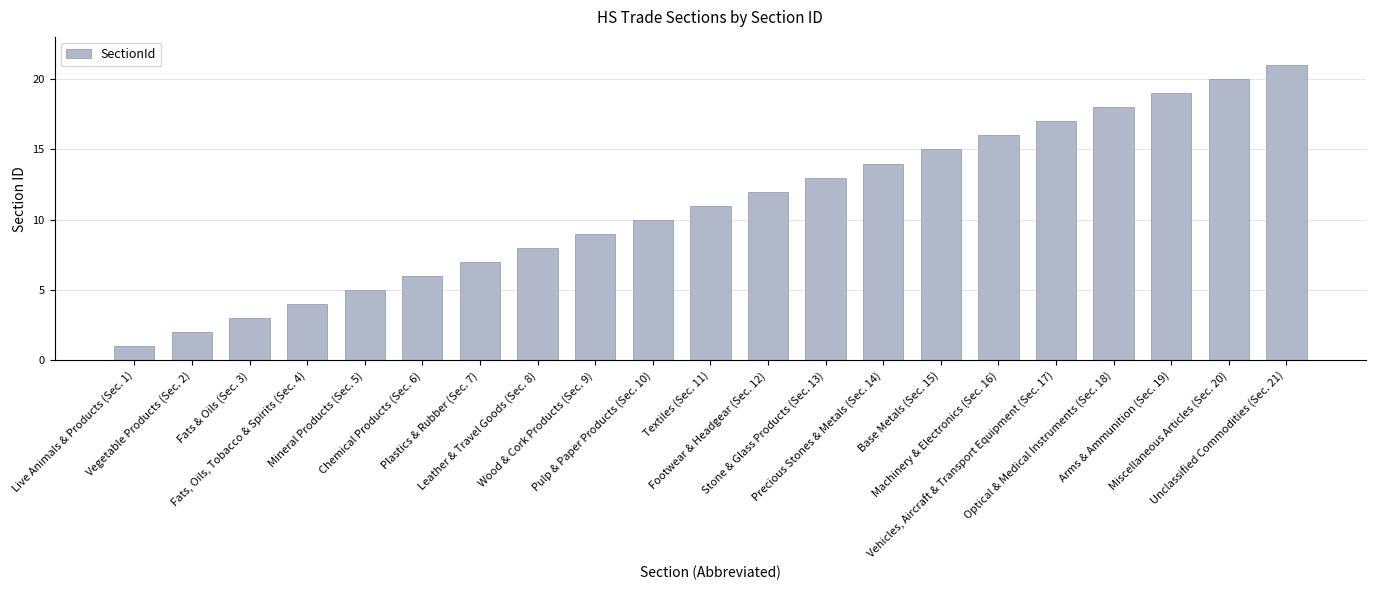

True or false: the data shows 14 at Pulp & Paper Products (Sec. 10).

False